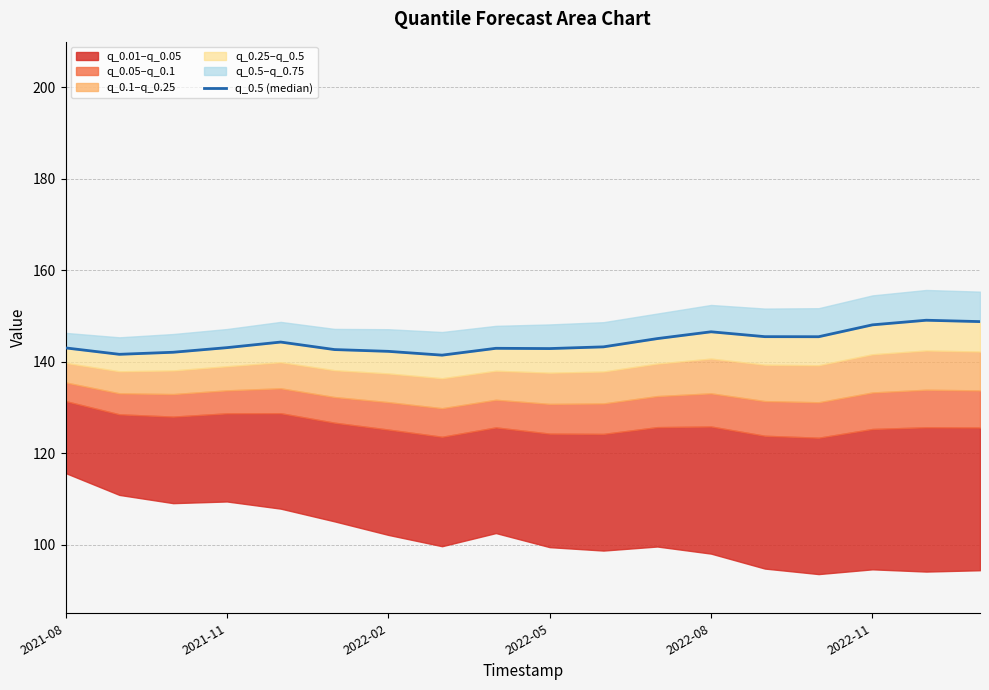

How many lines are shown in the chart?

1